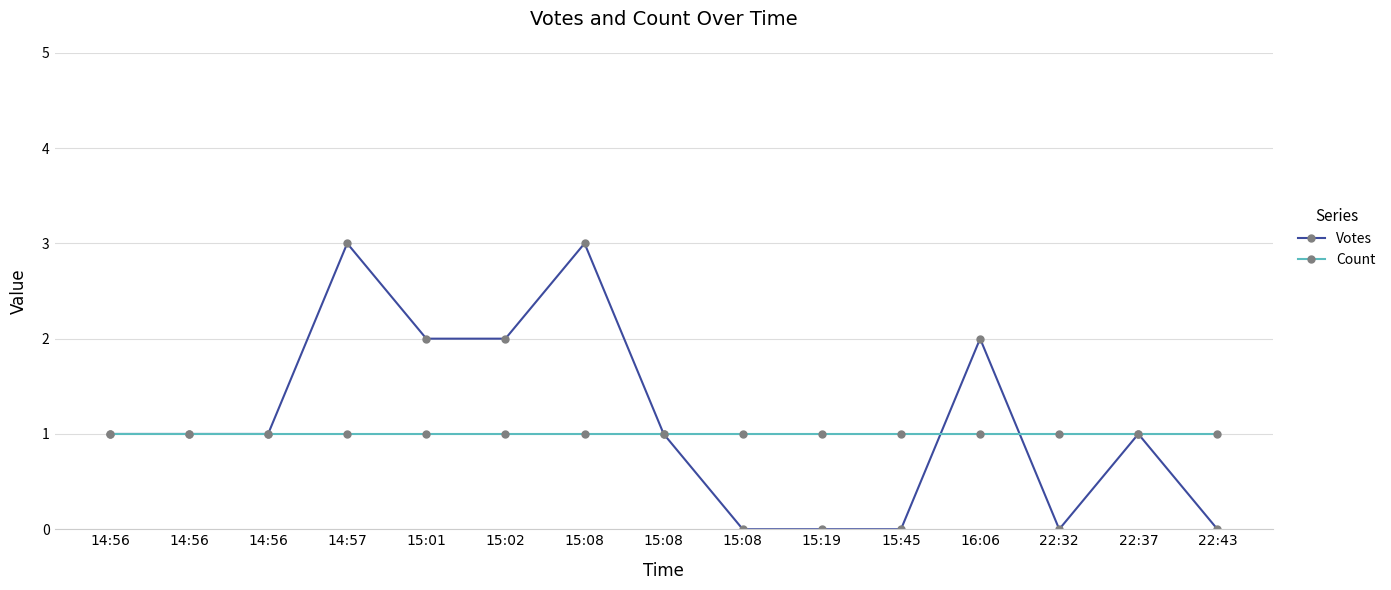

True or false: Count and Votes intersect in this chart.

True